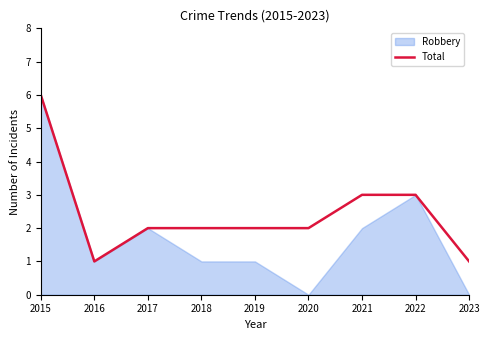

What is the highest value of the Total series?

6